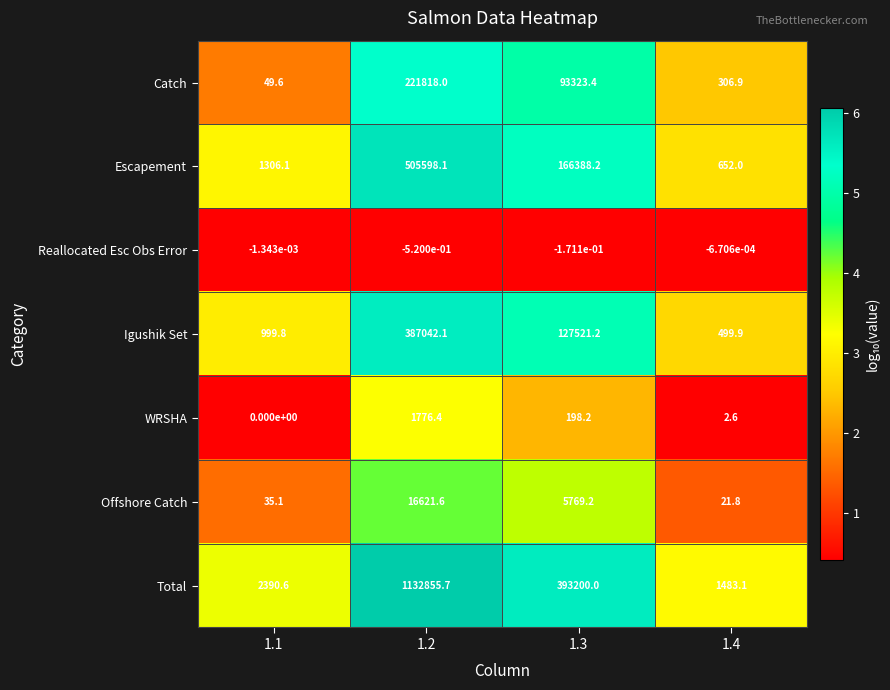

True or false: Escapement has a value of 166388.2 at 1.3.

True